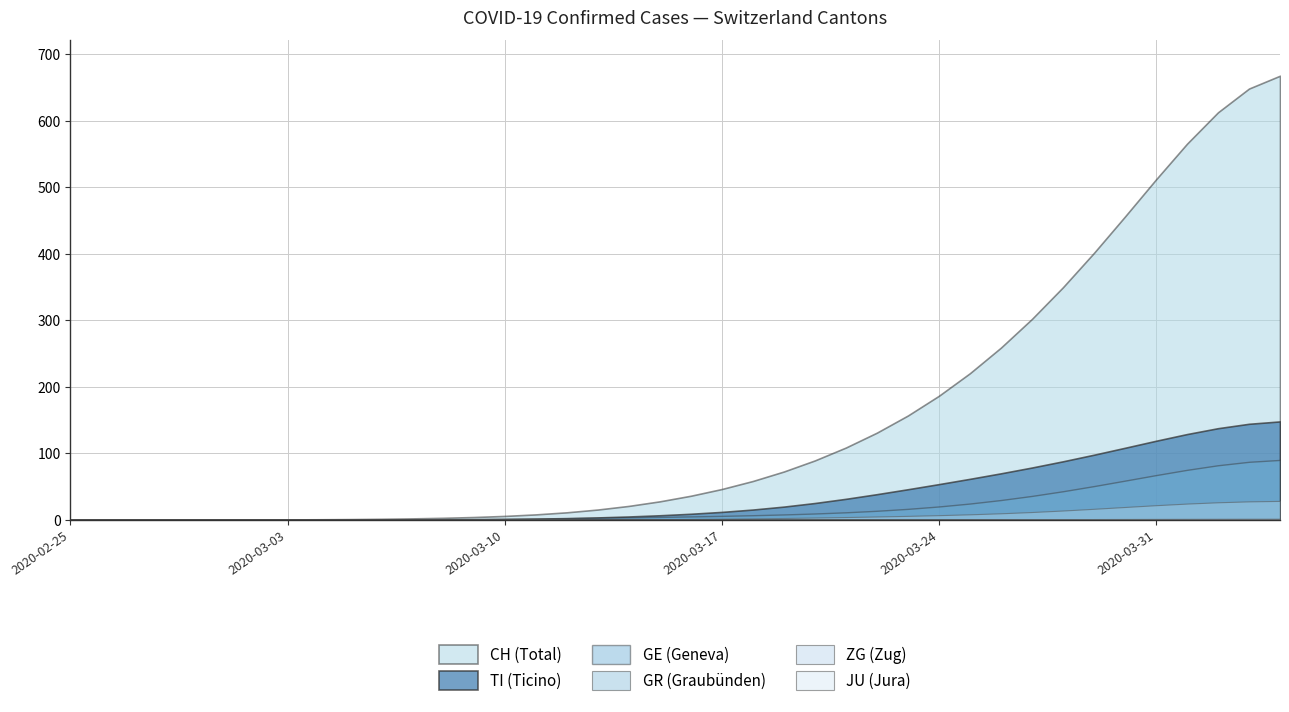

True or false: TI and ZG intersect in this chart.

False